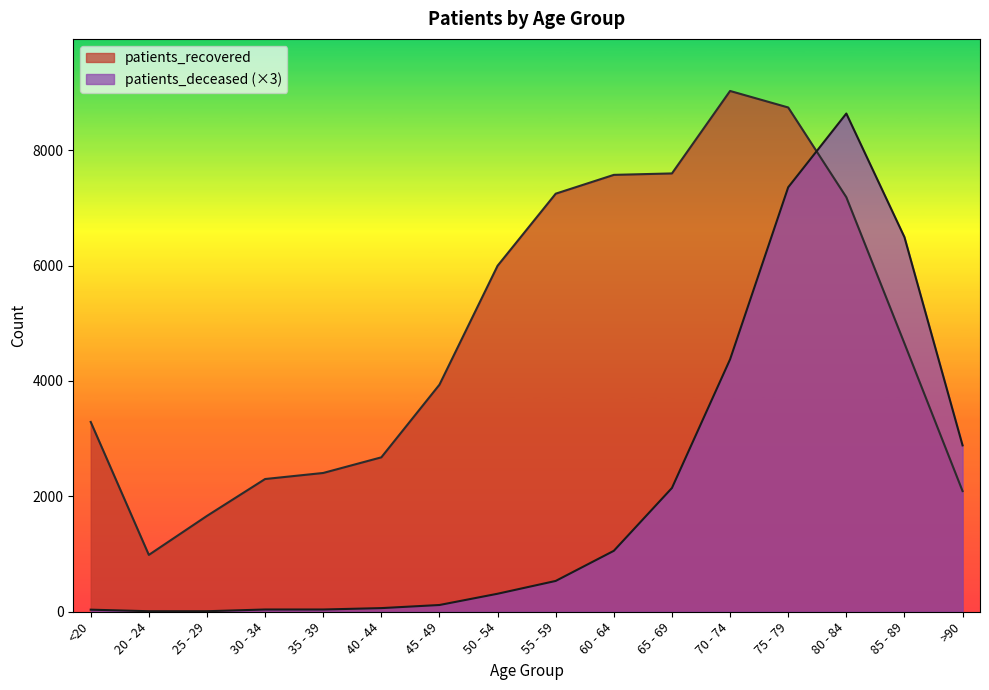

At which label does patients_recovered first exceed 4650?

50 - 54